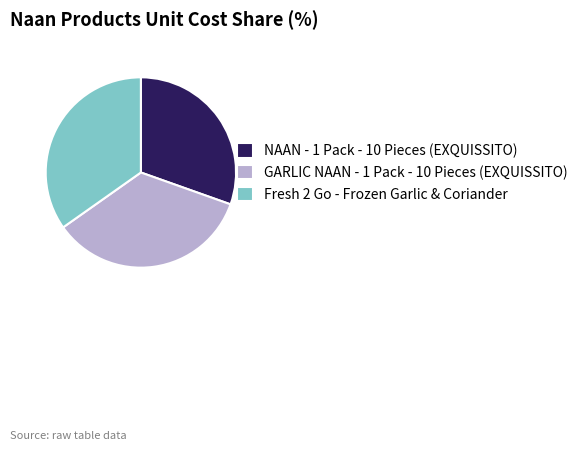

Approximately how many times larger is the value at Fresh 2 Go - Frozen Garlic & Coriander compared to NAAN - 1 Pack - 10 Pieces (EXQUISSITO)?

1.1